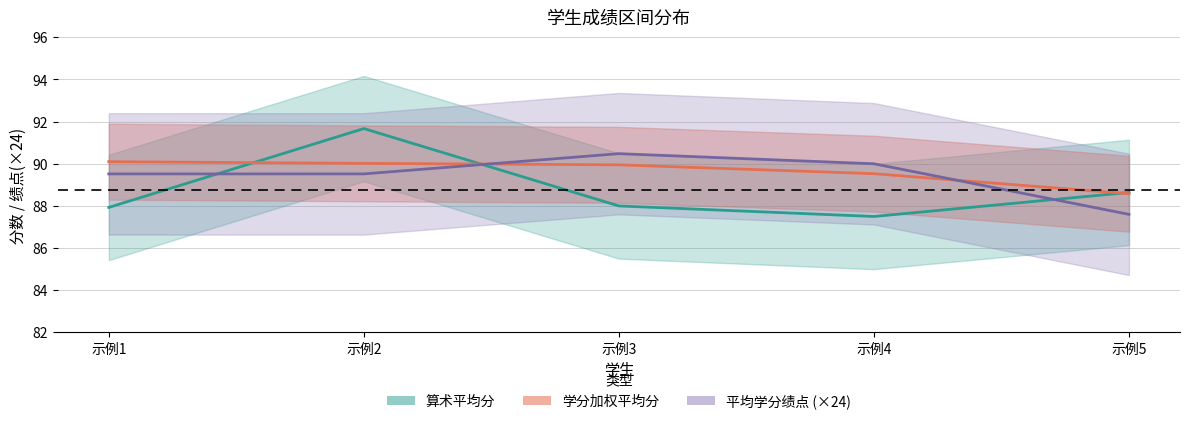

Reading left to right, what are all the values shown in this chart?

算术平均分: 87.9	91.7	88.0	87.5	88.6
学分加权平均分: 90.1	90.0	90.0	89.5	88.6
平均学分绩点: 89.5	89.5	90.5	90.0	87.6